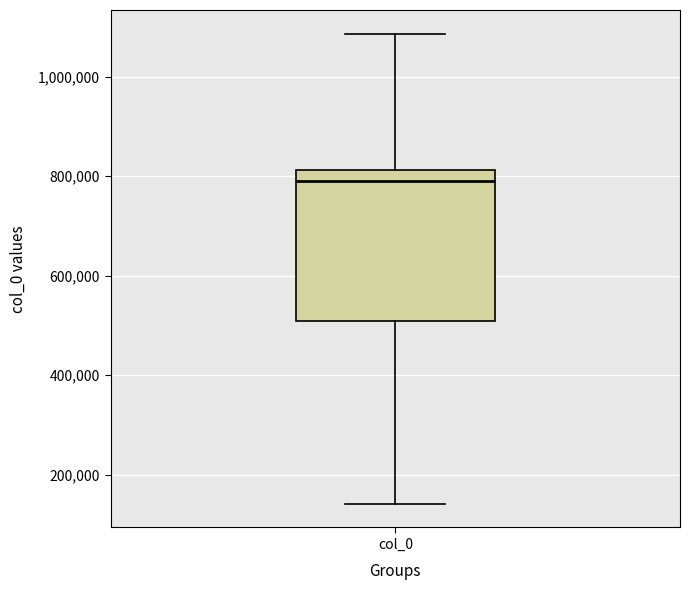

Where does the upper whisker of the box for col_0 end on the y-axis? The values are not printed on the chart, so give them approximately, as read against the axis.

1080000